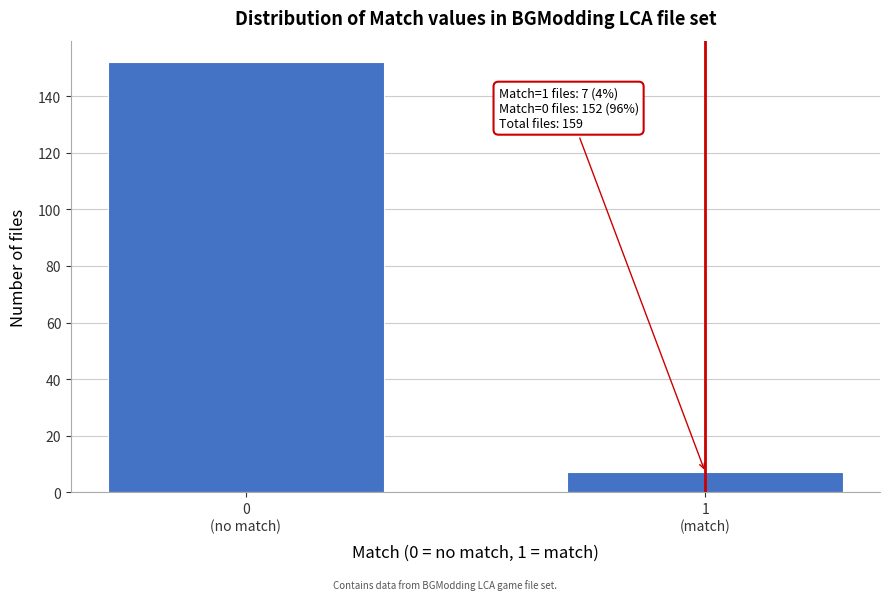

Reading left to right, what are all the values shown in this chart?

152	7